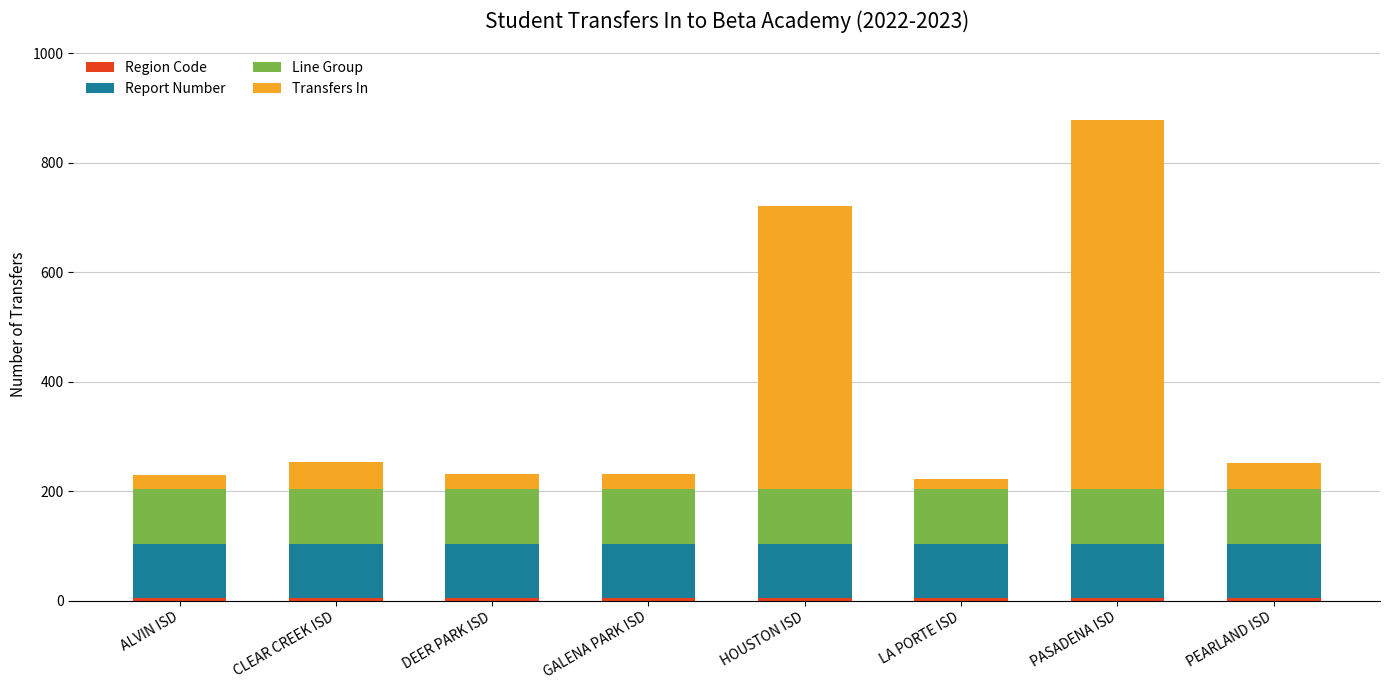

At which category is the sum across all series the highest?

PASADENA ISD